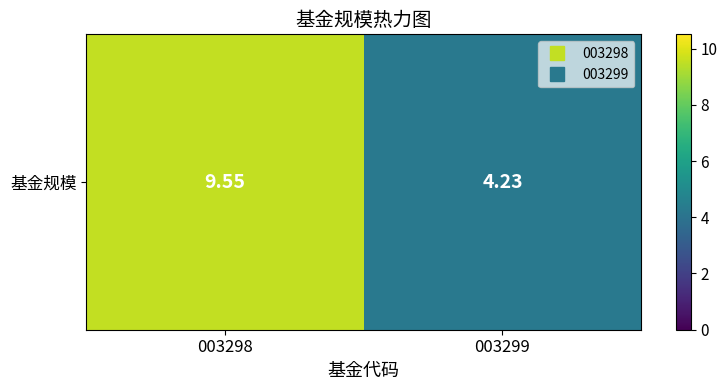

What is the sum of the values at 003298 and 003299?

13.8